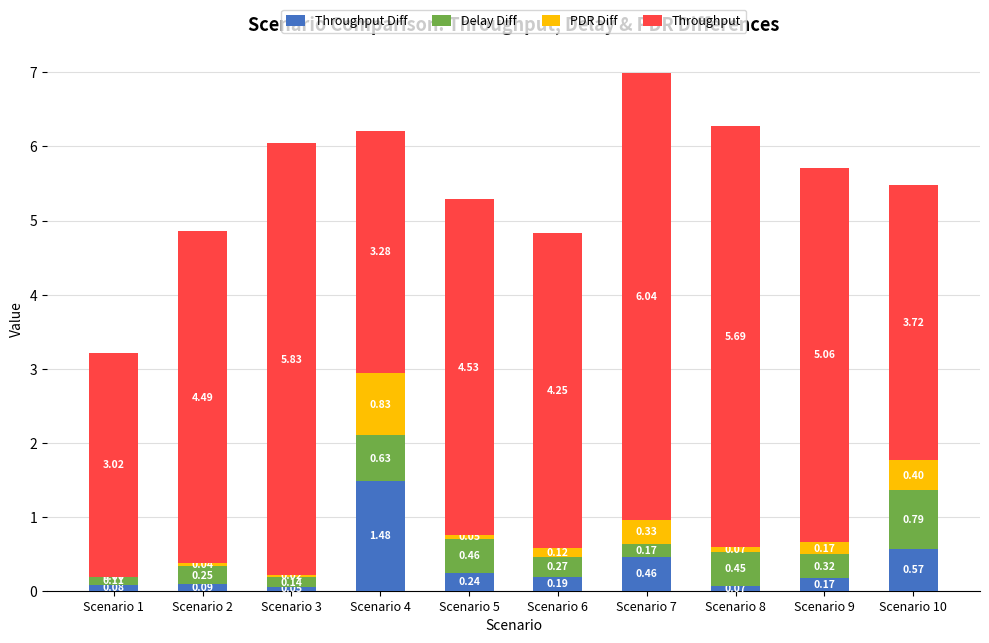

What is the total value across all series at Scenario 5?

5.3